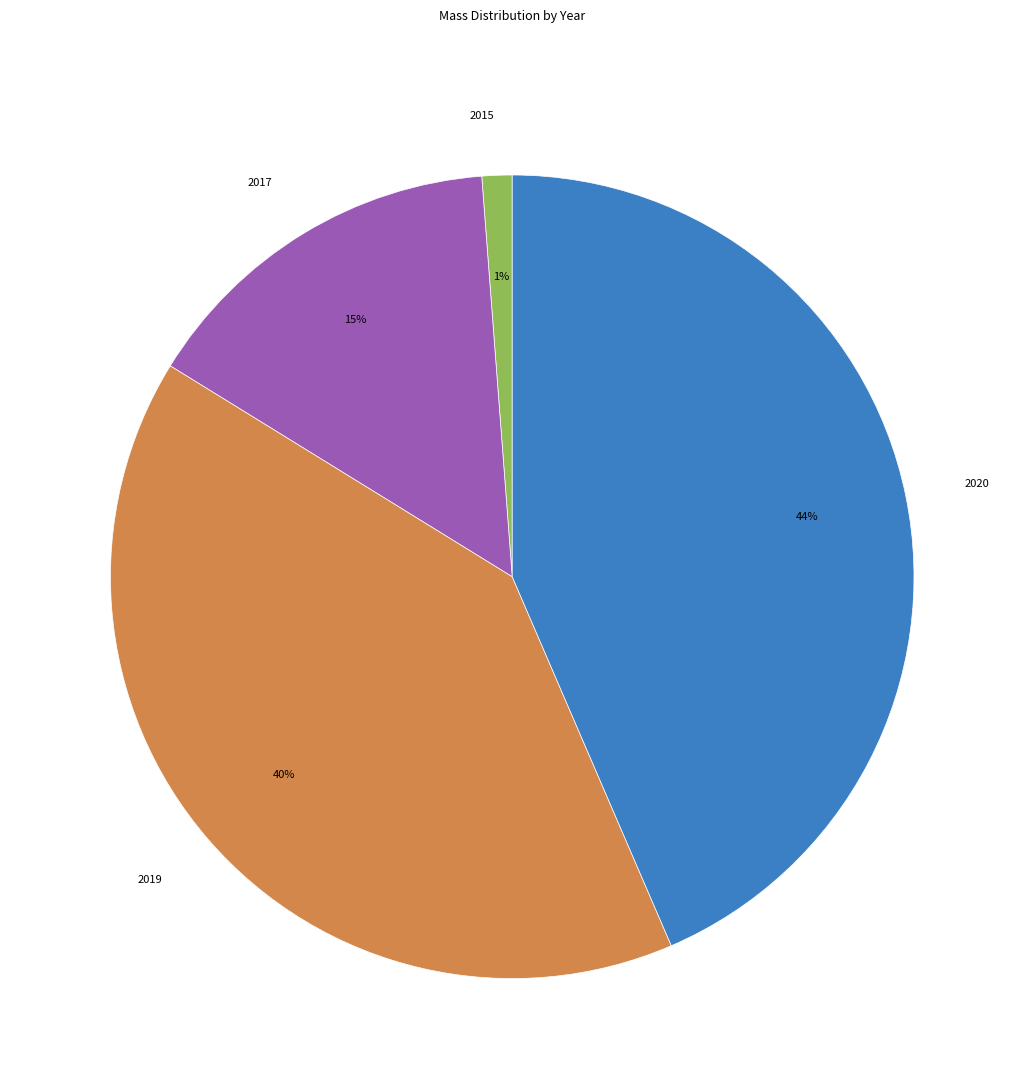

Approximately how many times larger is the value at 2019 compared to 2017?

2.7